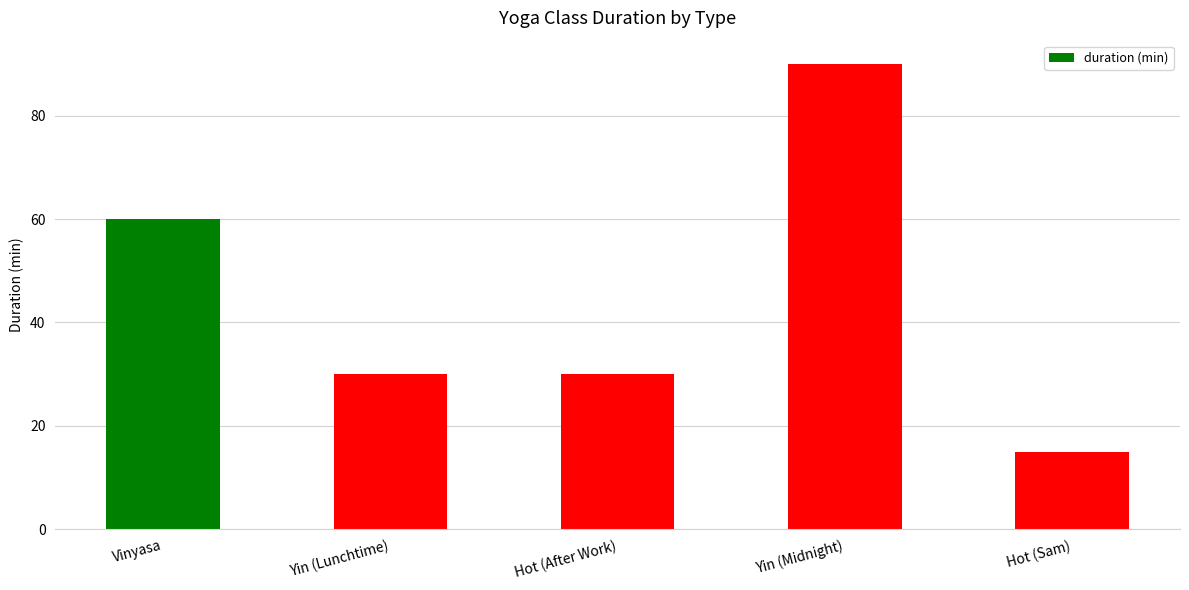

What position from the right is Vinyasa?

5